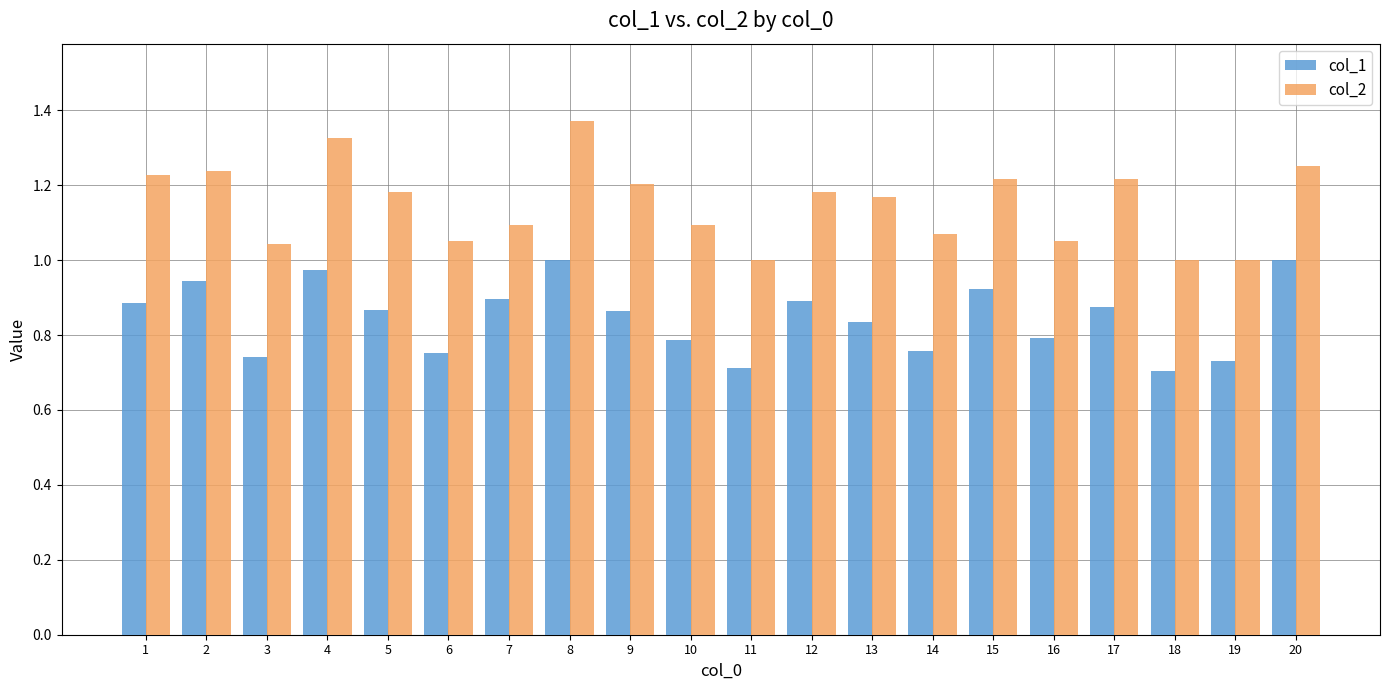

Count the number of data series in this chart.

2